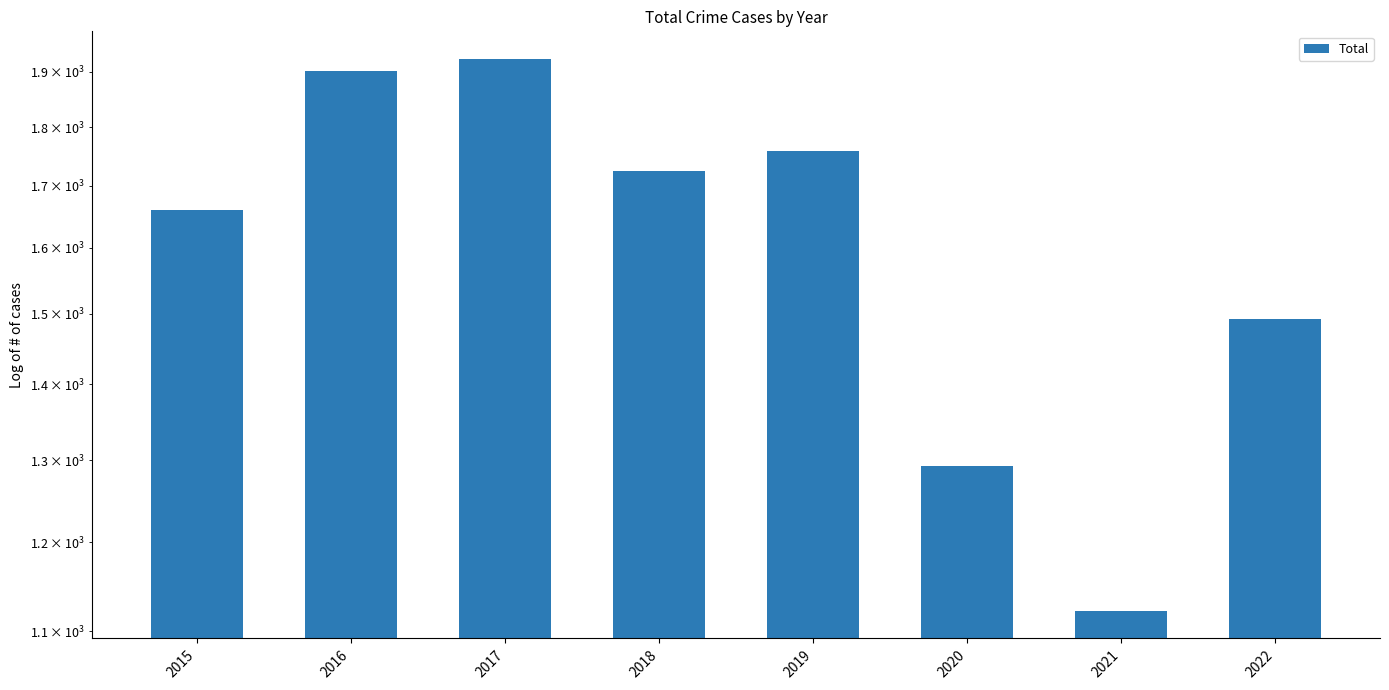

What is the ratio of the value at 2017 to the value at 2019?

1.1